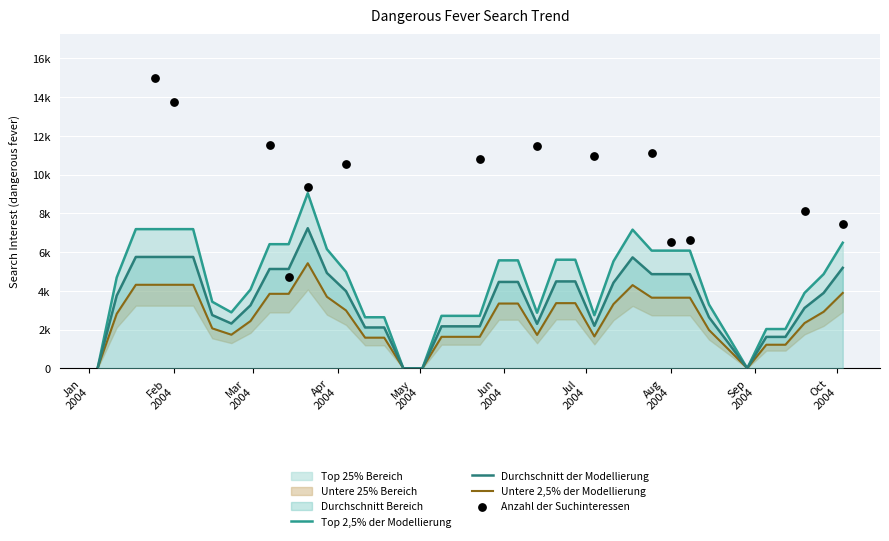

What is the change in value from 31 to 34?

-6624.7